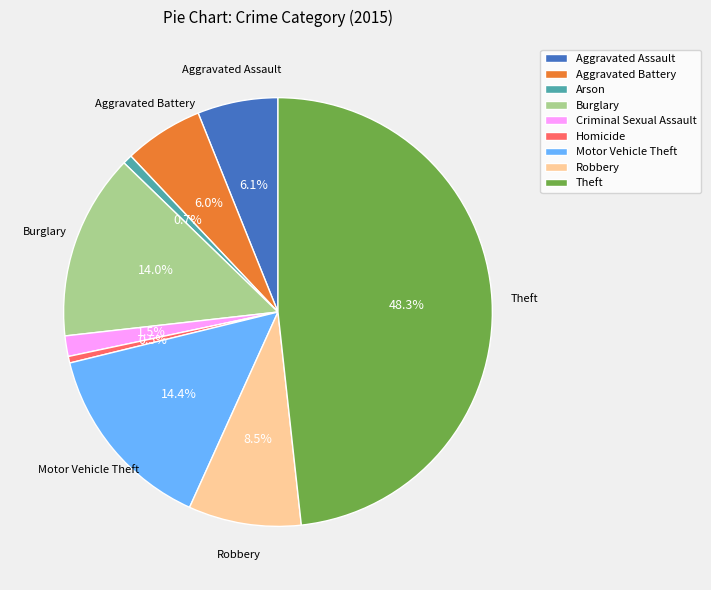

What portion of the pie excludes Motor Vehicle Theft?

85.6%